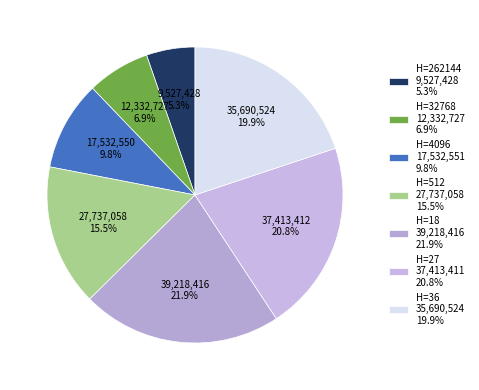

Count the number of slices in the pie.

7